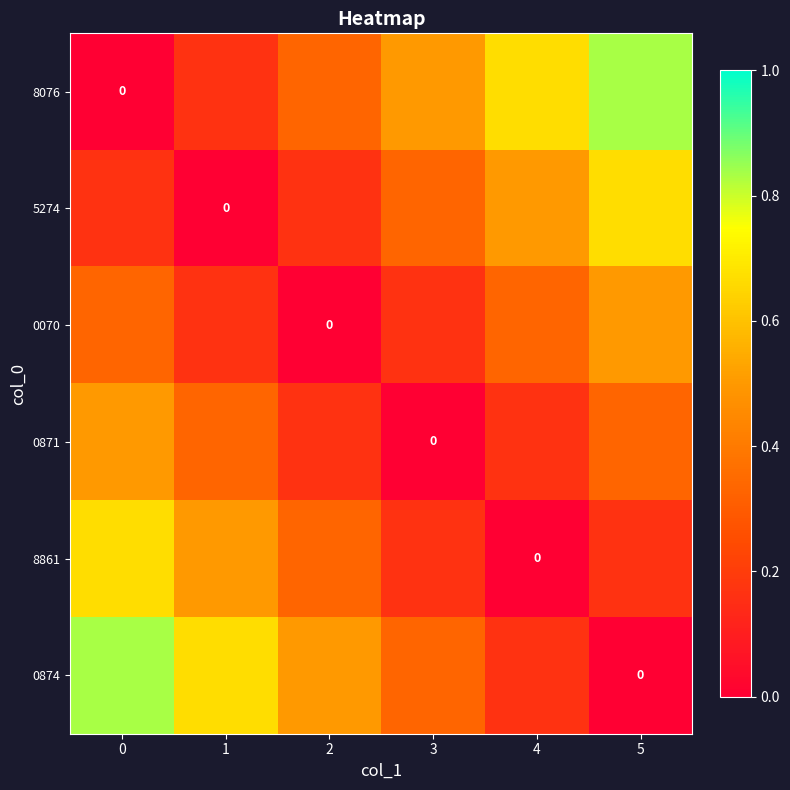

Which has a higher value, 5 or 0?

5